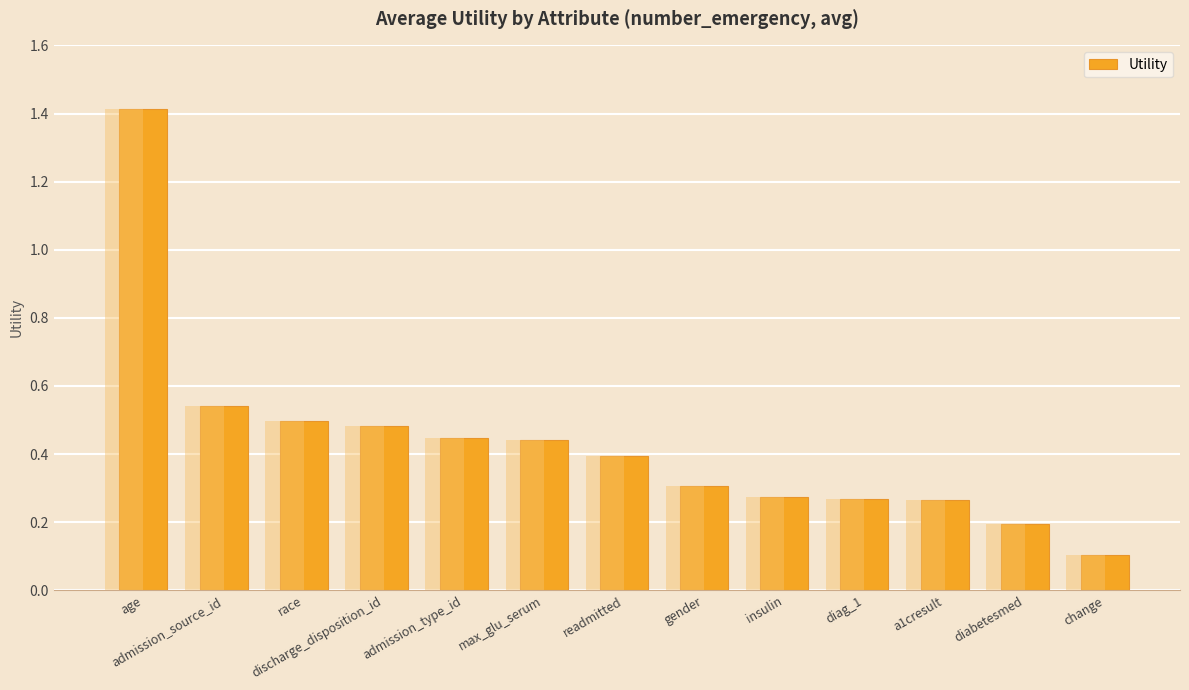

What is the difference between the maximum and minimum values?

1.3